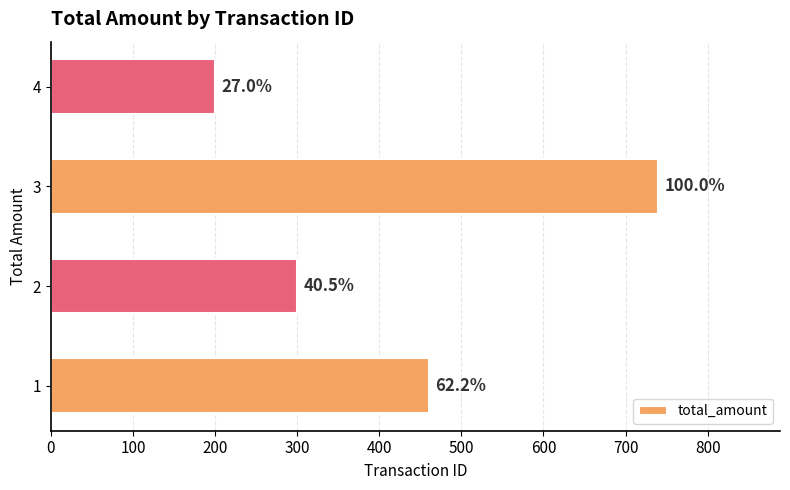

How many bars are there in total?

4